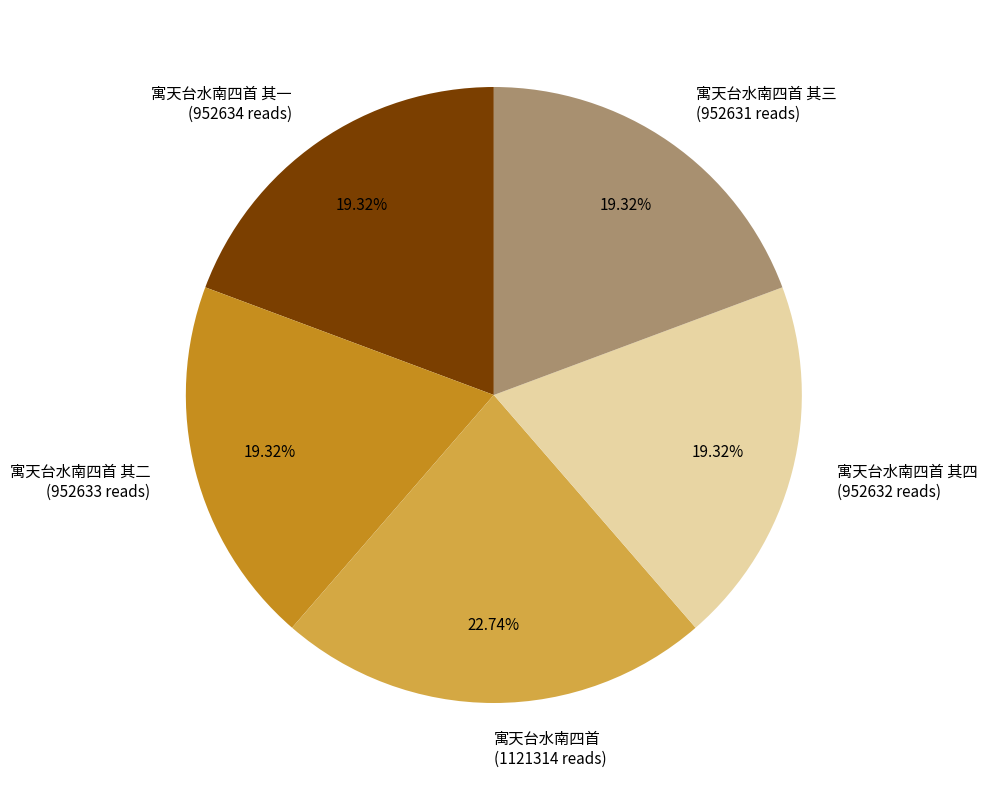

Does any single category account for the majority?

No